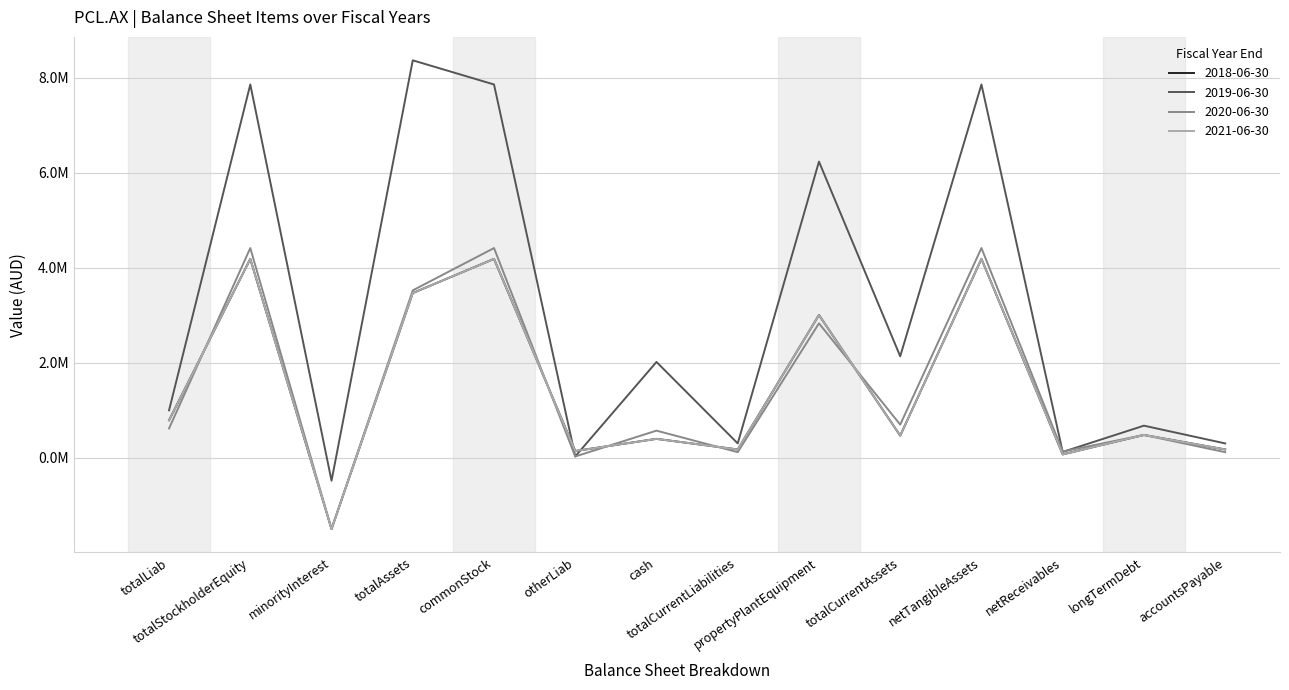

What is the sum of the 2020-06-30 values at totalAssets and totalLiab?

4.1